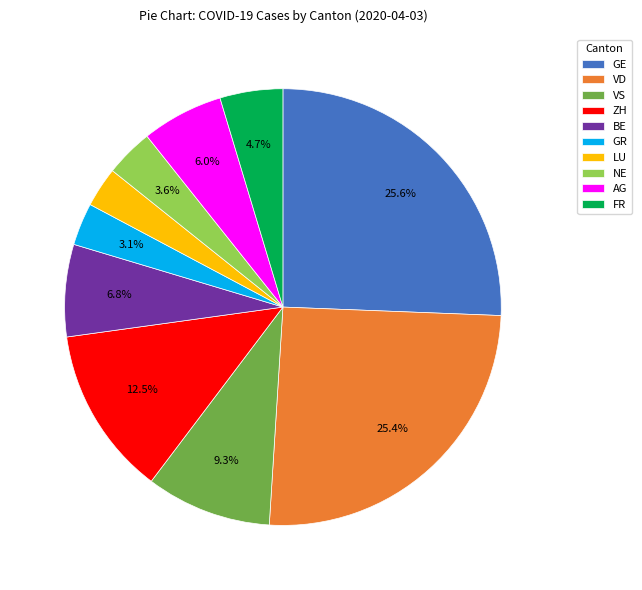

How many slices are in this pie chart?

10